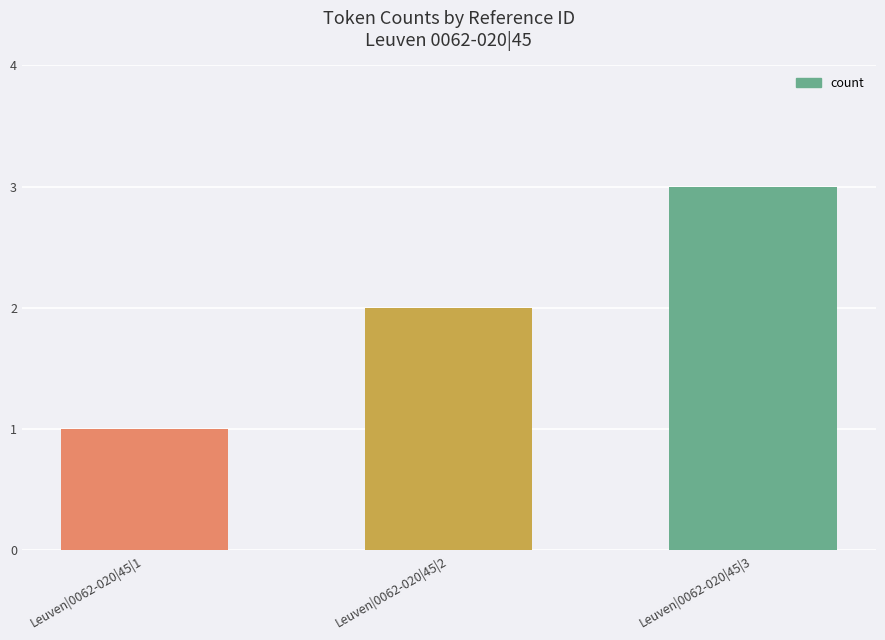

What is the change in value from Leuven|0062-020|45|2 to Leuven|0062-020|45|3?

+1